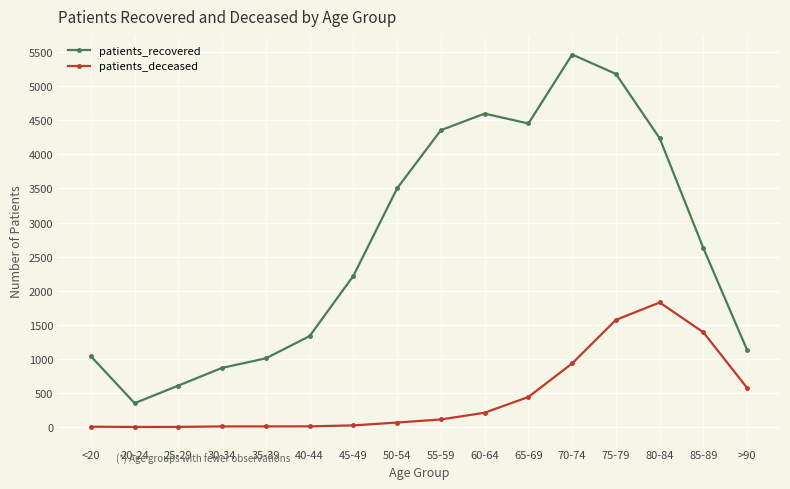

Which series has the largest total across all categories?

patients_recovered